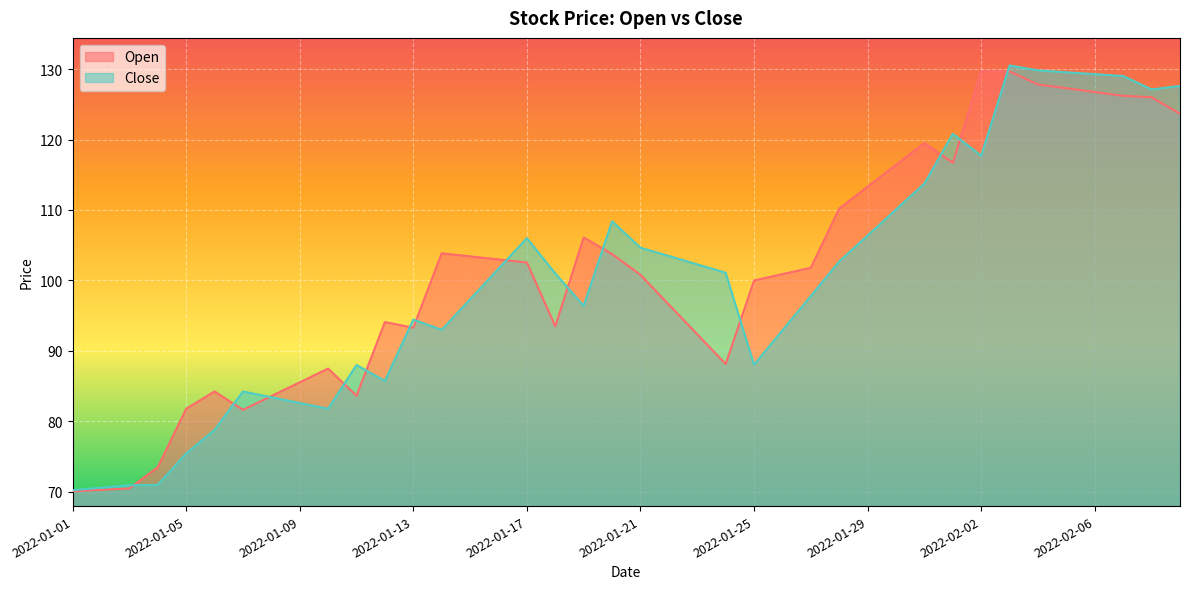

What is the label of the 8th point from the left?

2022-01-08